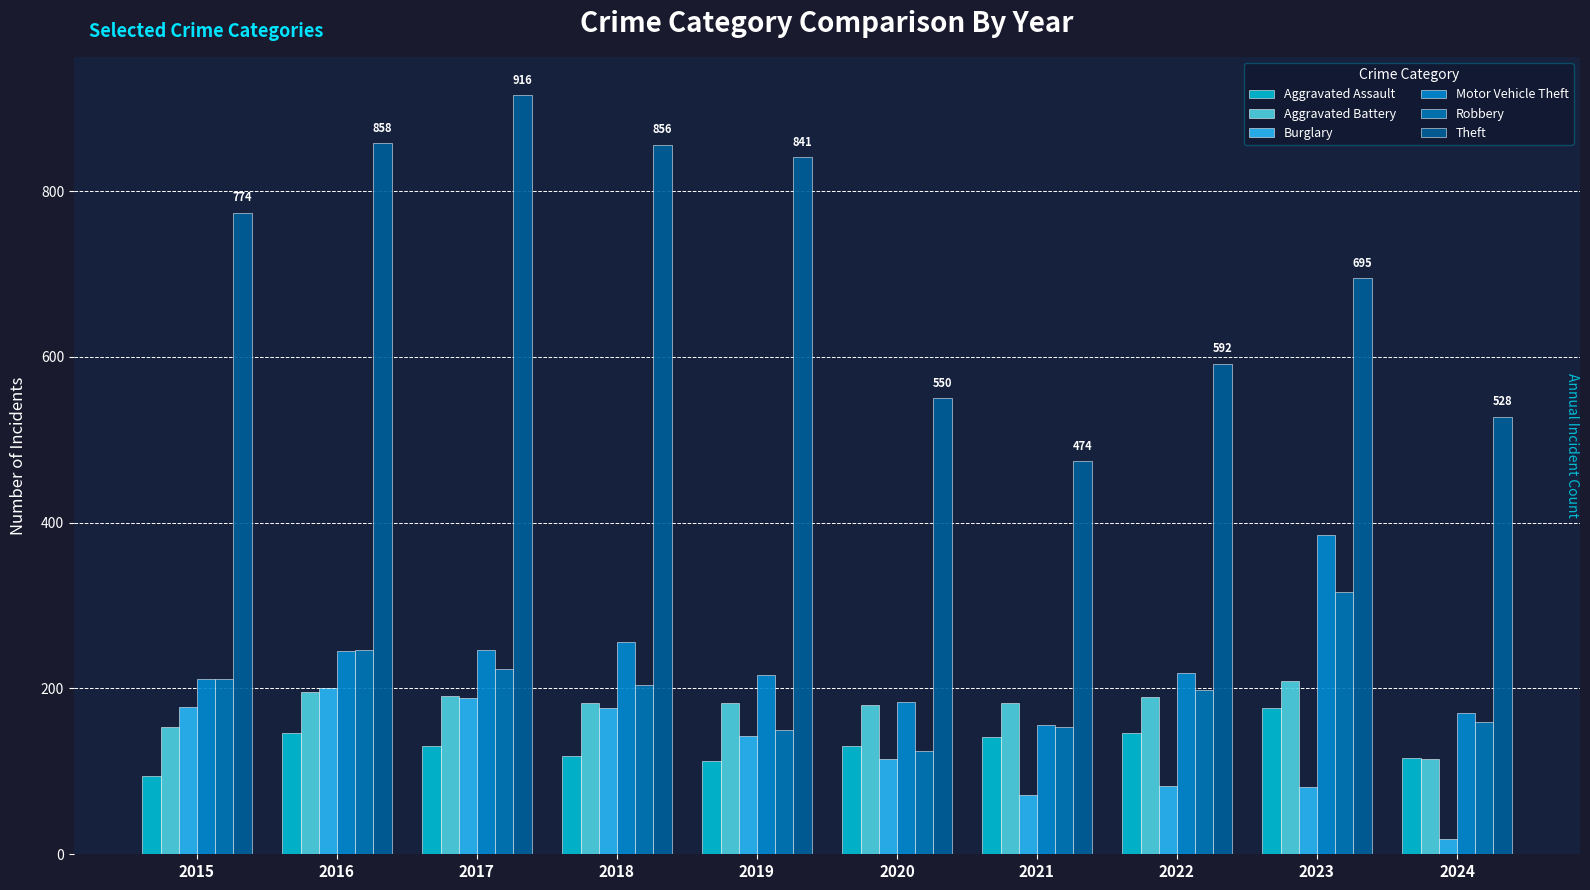

Rank the series by their maximum value, from highest to lowest.

Theft, Motor Vehicle Theft, Robbery, Aggravated Battery, Burglary, Aggravated Assault